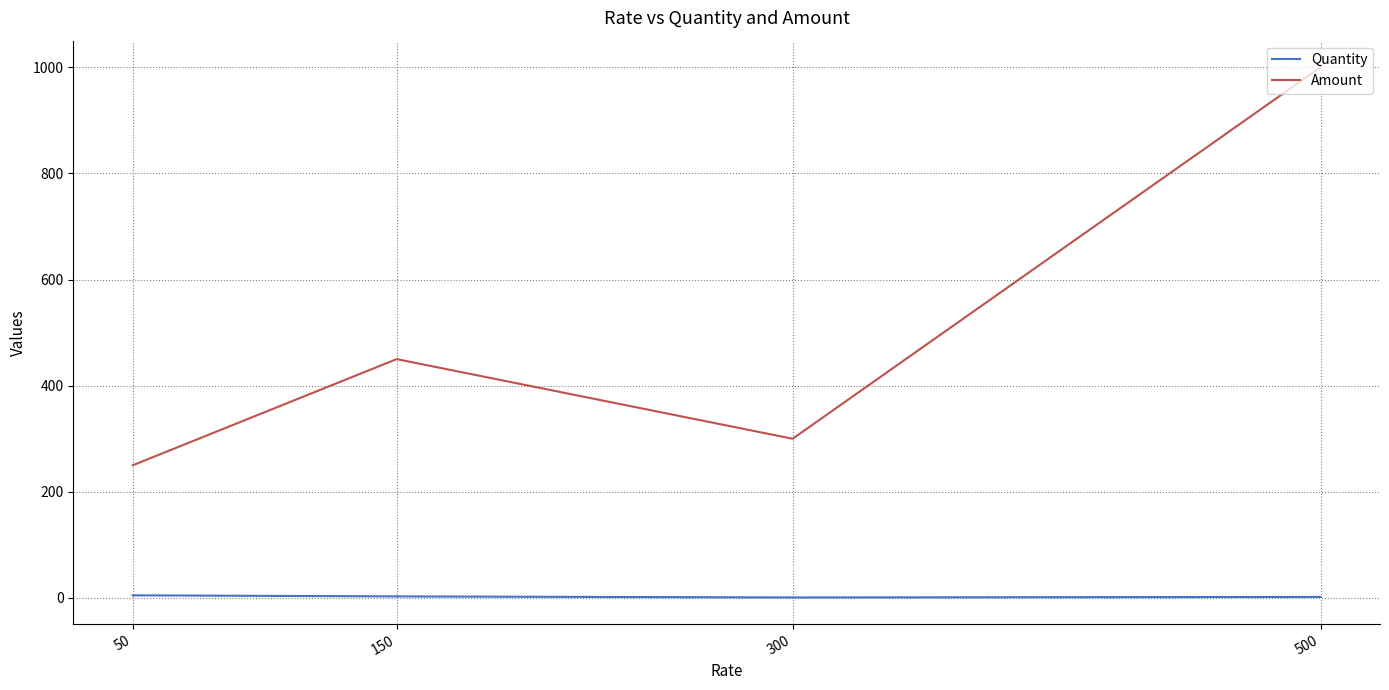

What is the difference between the second highest and second lowest values in the Amount series?

150